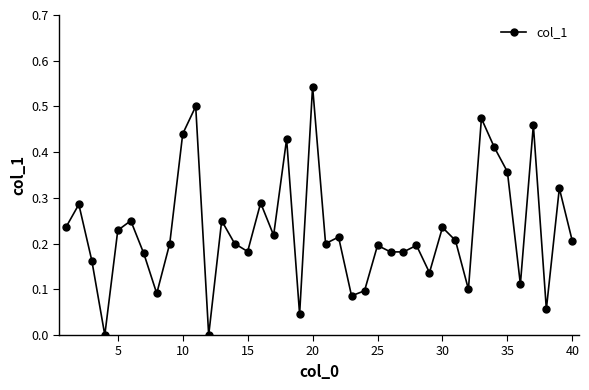

What is the sum of all values?

9.2